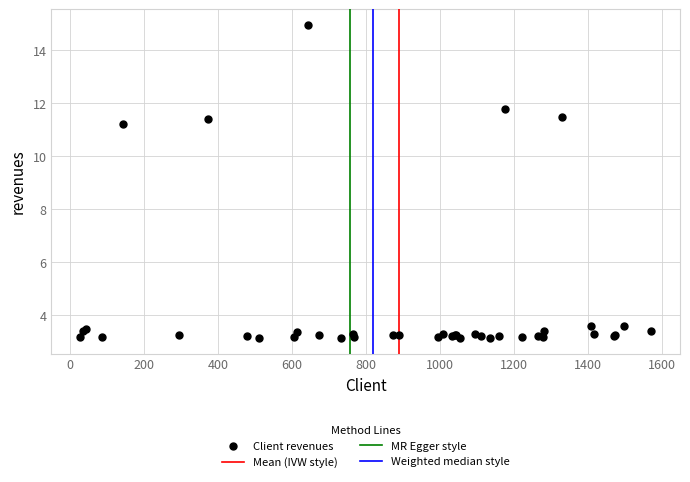

What Y value in the scatter plot is closest to 9?

11.2